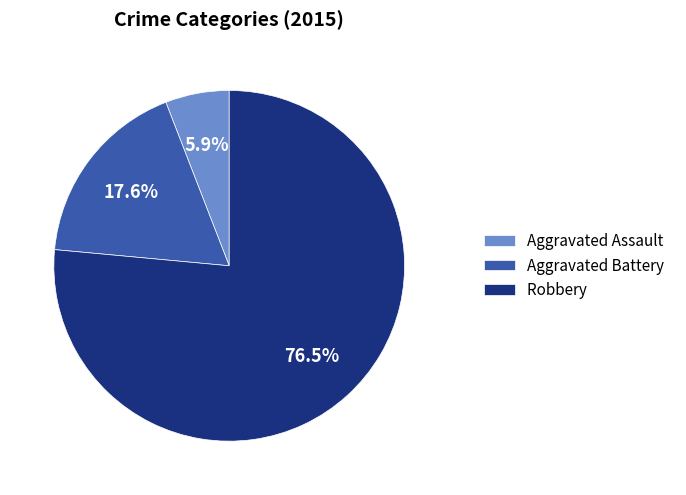

Rank the categories by value from lowest to highest.

Aggravated Assault, Aggravated Battery, Robbery